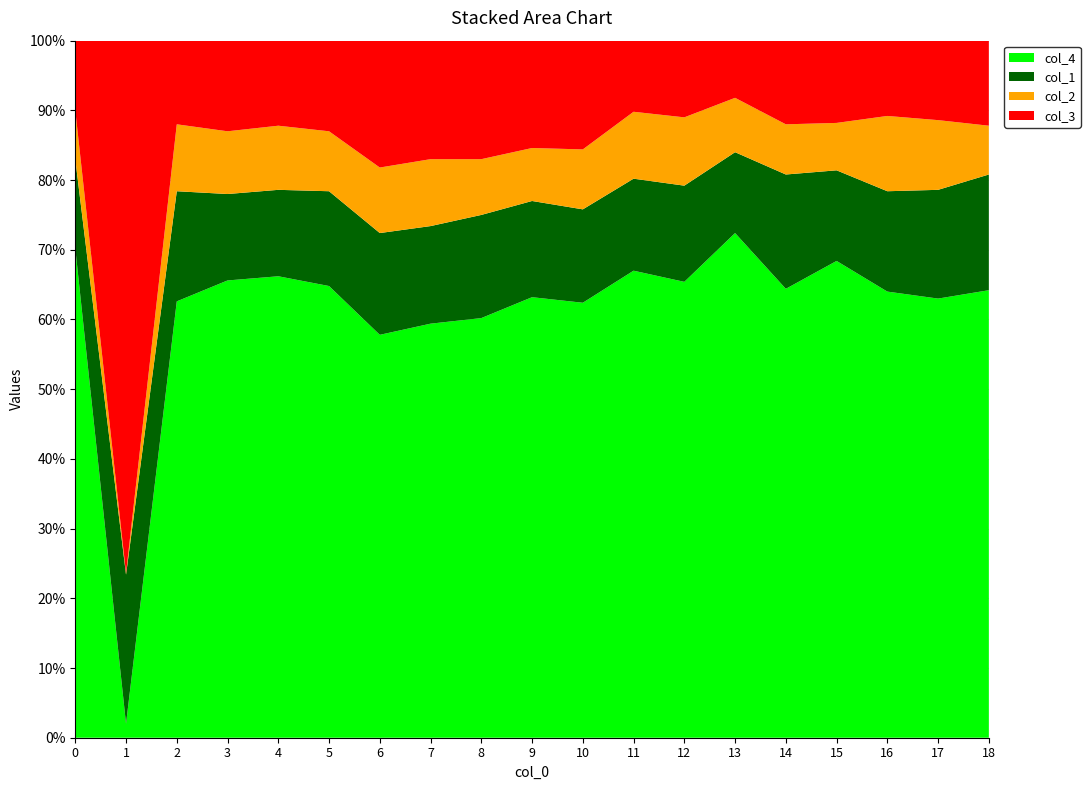

Reading right to left, extract all data points from this chart.

col_4: 321	315	320	342	322	362	327	335	312	316	301	297	289	324	331	328	313	10	351
col_1: 83	78	72	65	82	58	69	66	67	69	74	70	73	68	62	62	79	107	64
col_2: 35	50	54	34	36	39	49	48	43	38	40	48	47	43	46	45	48	1	35
col_3: 61	57	54	59	60	41	55	51	78	77	85	85	91	65	61	65	60	382	50